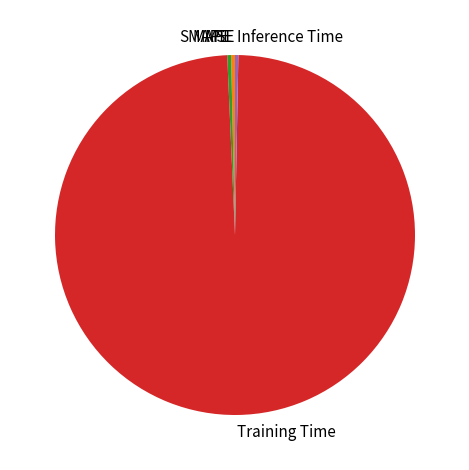

Is it true that Training Time is 92% of the pie?

False